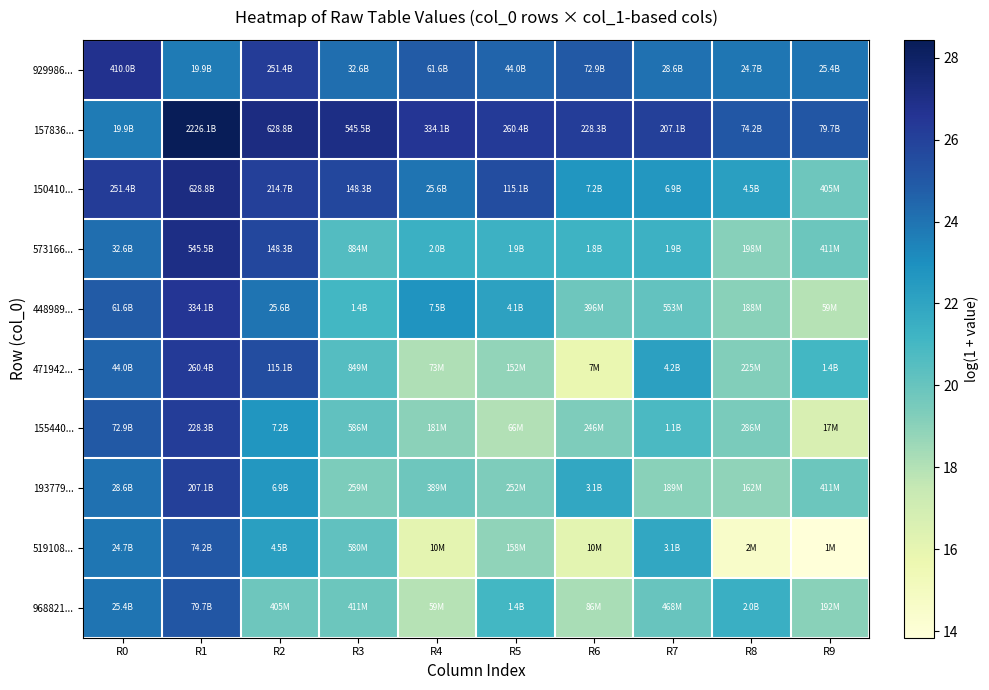

What is the total value across all series at R3?

218.8